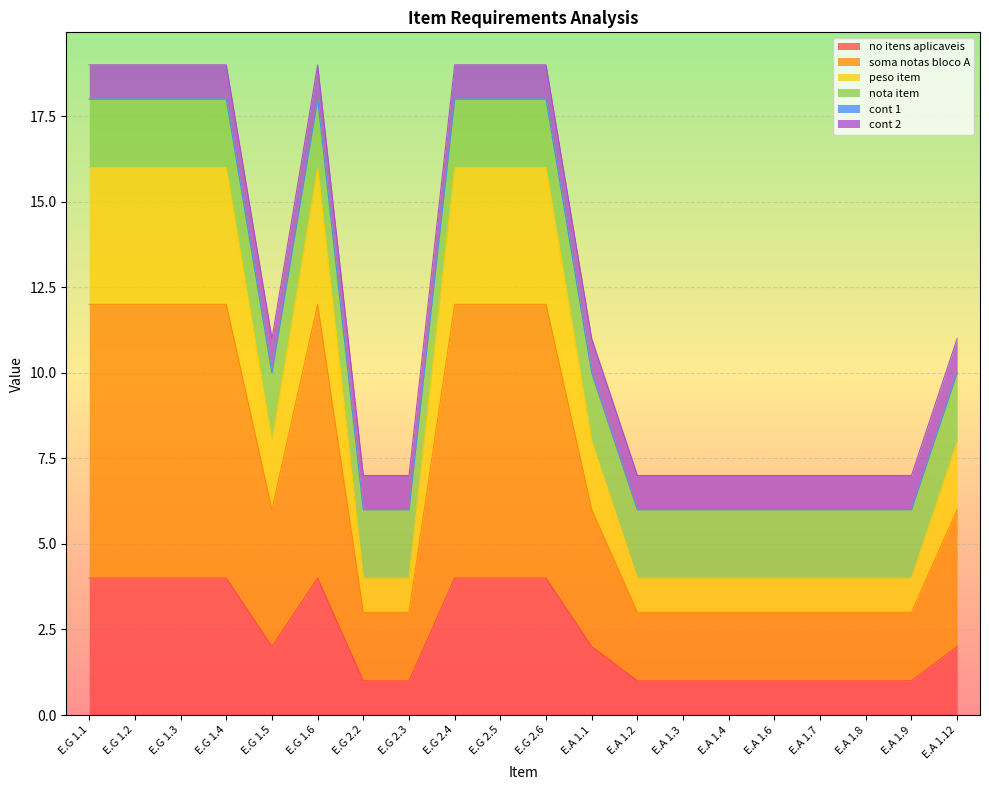

At which label does peso item reach its minimum?

E.G 2.2